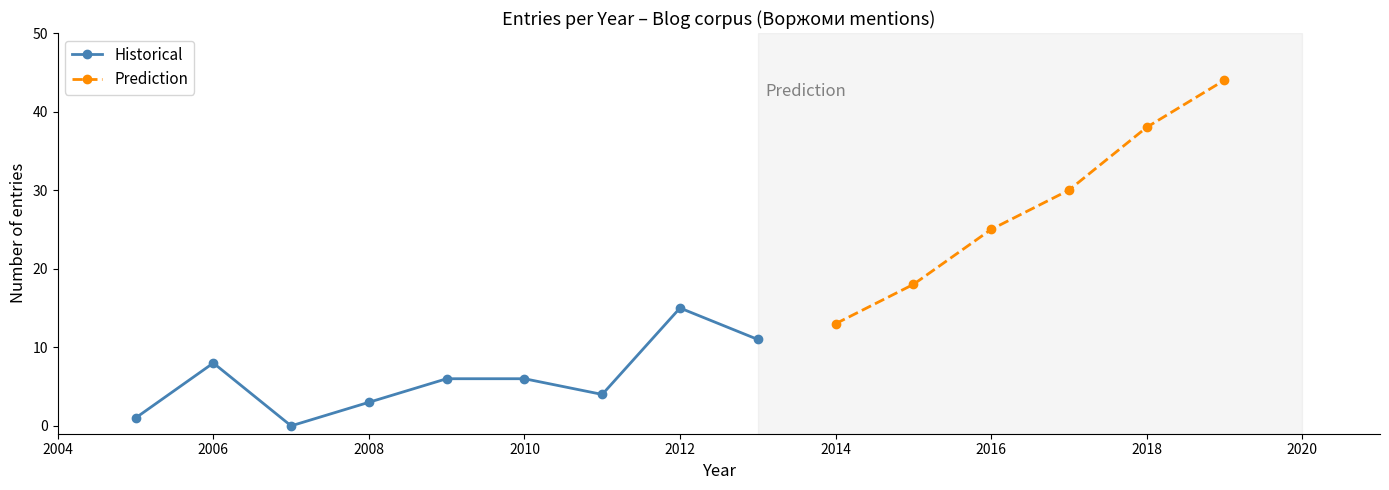

Where is the first local maximum for Historical?

2006